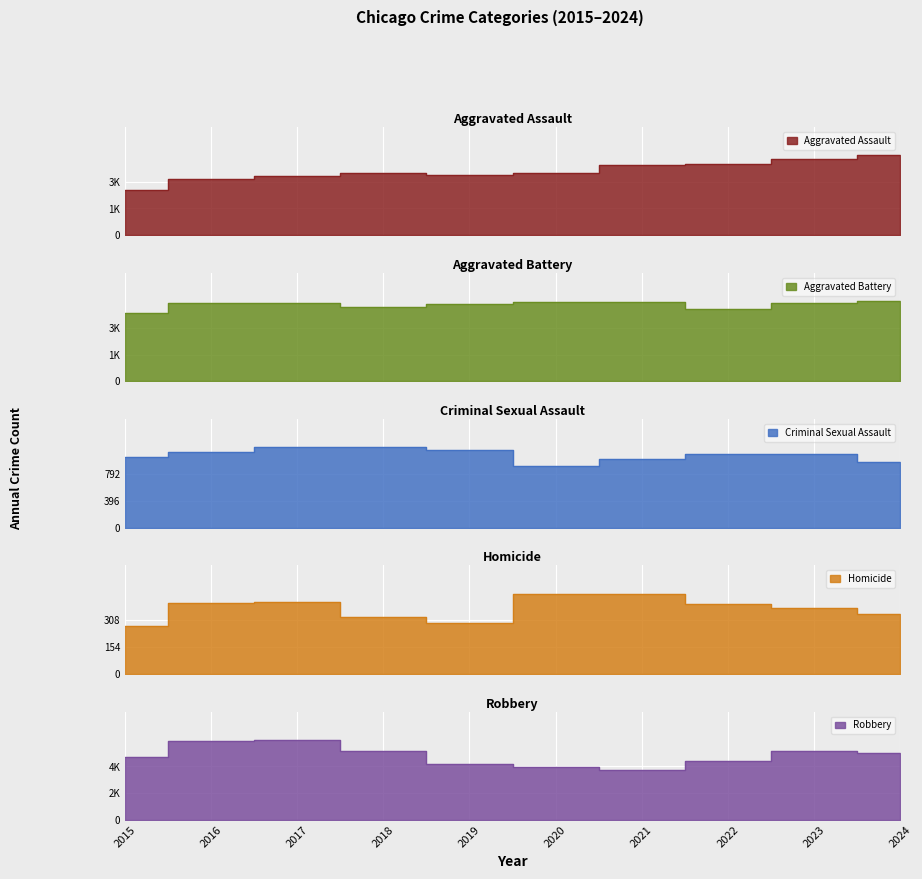

True or false: Homicide and Aggravated Assault intersect in this chart.

False